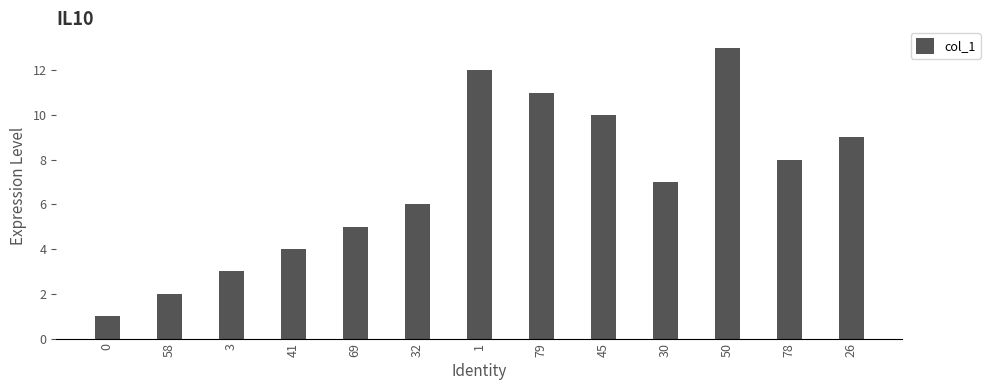

List the labels in order of value, smallest first.

0, 58, 3, 41, 69, 32, 30, 78, 26, 45, 79, 1, 50